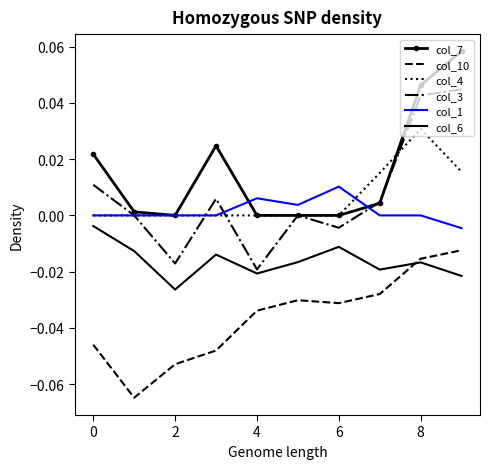

Which series has the largest total across all categories?

col_7